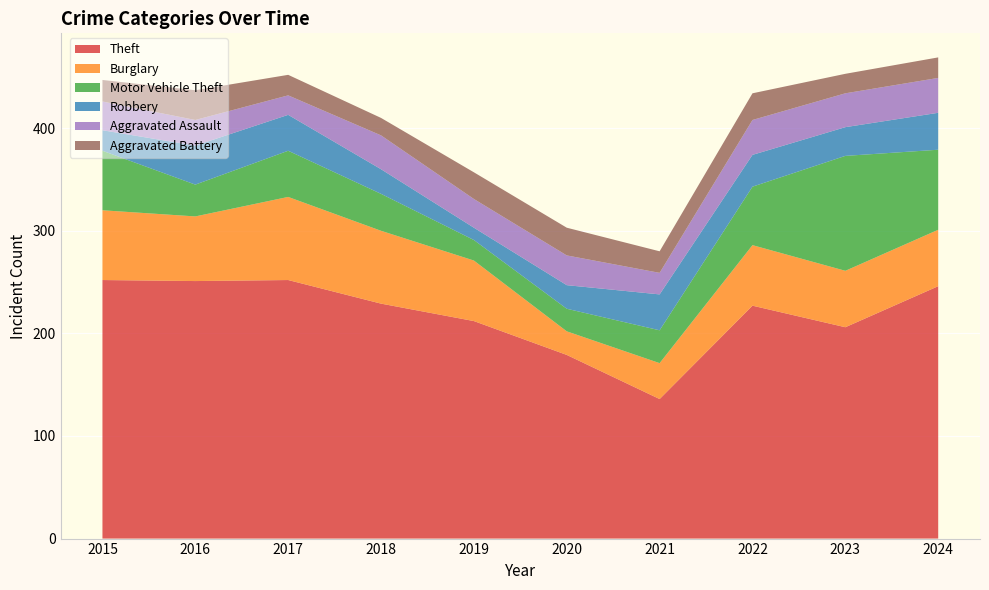

Reading left to right, extract all data points from this chart.

Theft: 252	251	252	229	212	179	136	227	206	246
Burglary: 68	63	81	71	59	23	35	59	55	55
Motor Vehicle Theft: 58	31	45	36	20	22	32	57	112	78
Robbery: 20	38	35	24	12	23	35	31	28	36
Aggravated Assault: 28	25	19	33	28	29	21	34	33	34
Aggravated Battery: 21	29	20	17	26	27	21	26	19	20